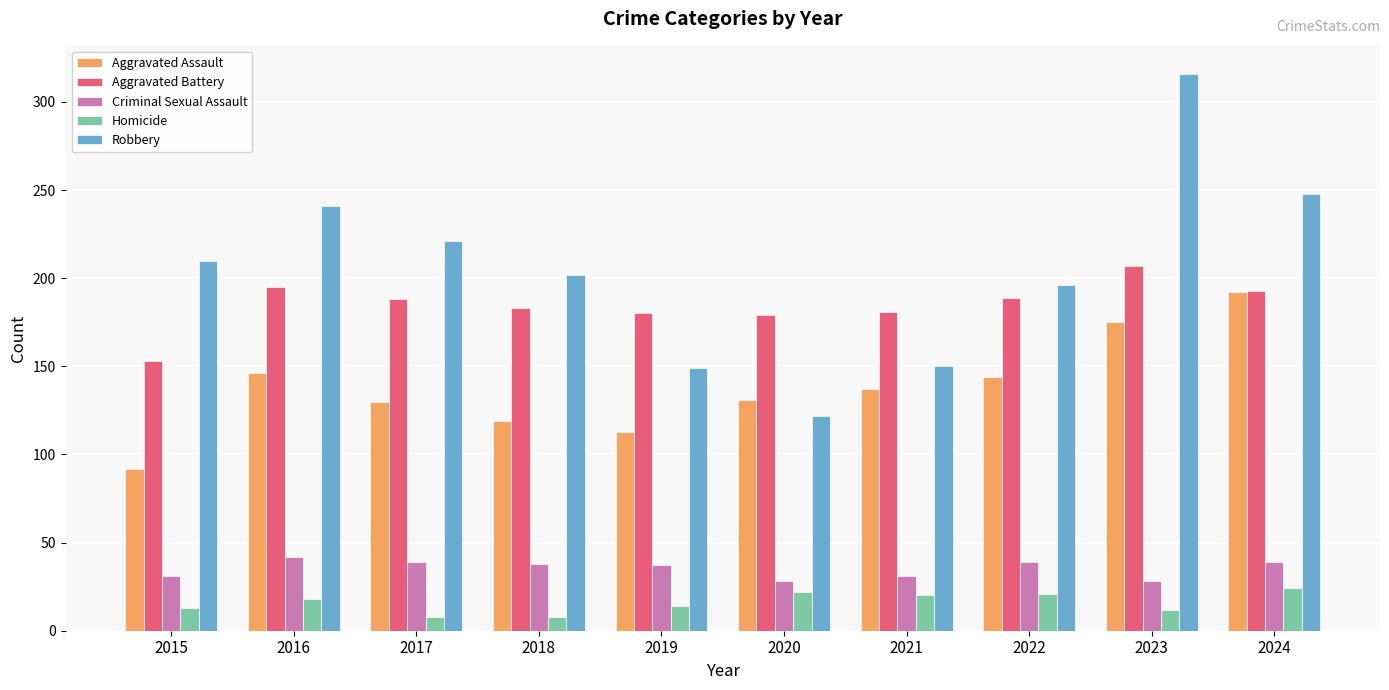

What is the value of the Criminal Sexual Assault bar at the 7th from the left?

31